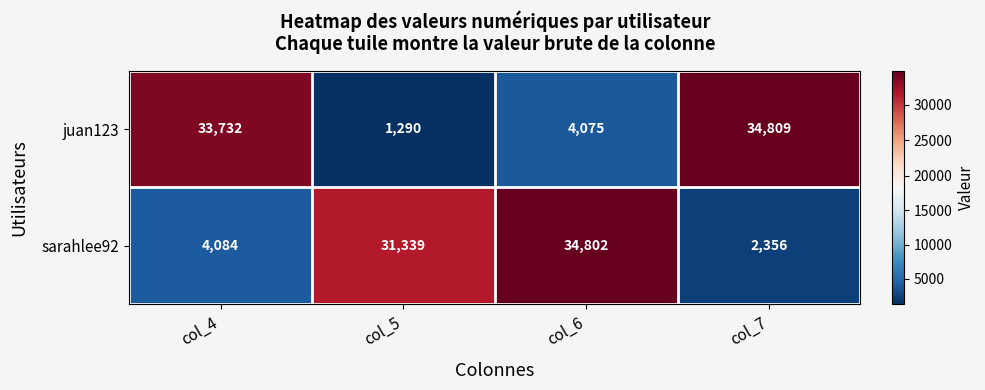

How many values in the juan123 series are below 33732?

2